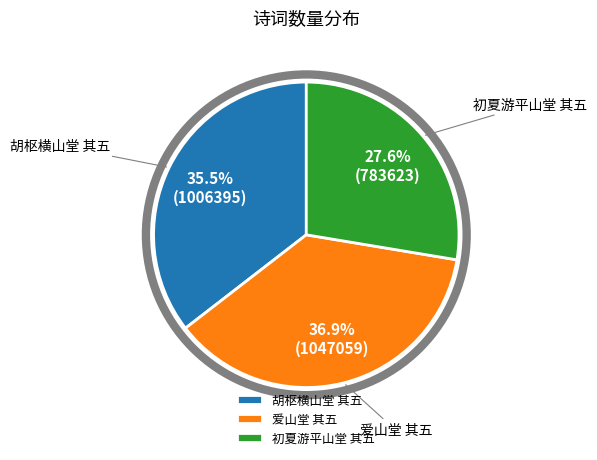

Rank the categories by value from highest to lowest.

爱山堂 其五, 胡枢横山堂 其五, 初夏游平山堂 其五